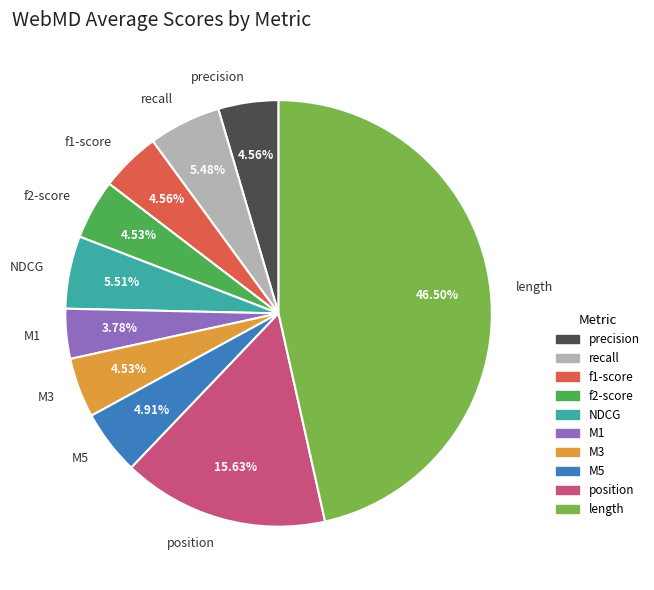

Which category has the smallest portion of the pie?

M1